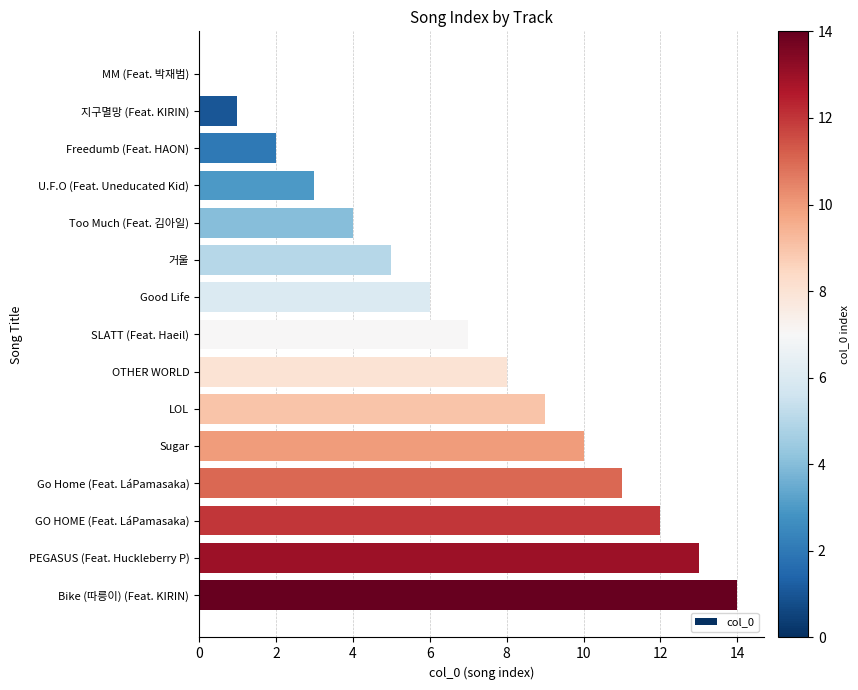

True or false: the data shows 2 at 거울.

False